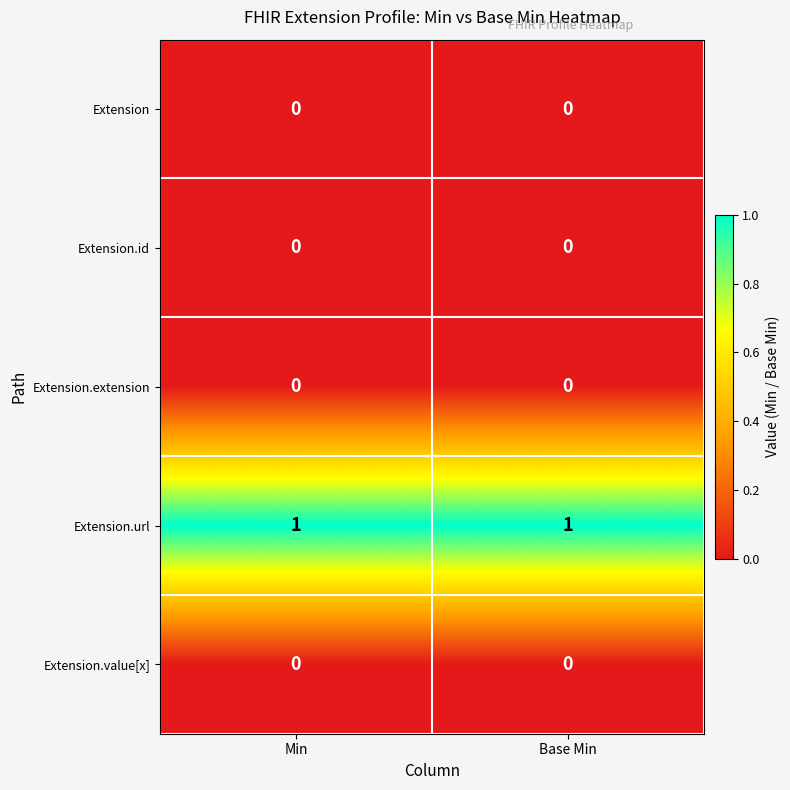

True or false: Extension.url has a value of 1 at Base Min.

True